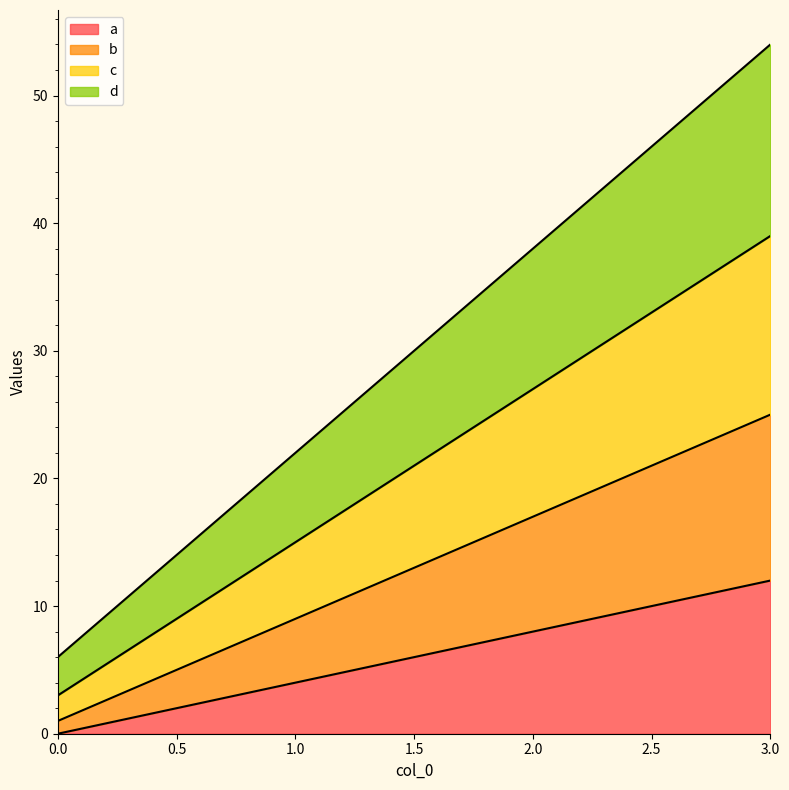

Reading right to left, what are all the values shown in this chart?

a: 3=12	2=8	1=4	0=0
b: 3=25	2=17	1=9	0=1
c: 3=39	2=27	1=15	0=3
d: 3=54	2=38	1=22	0=6